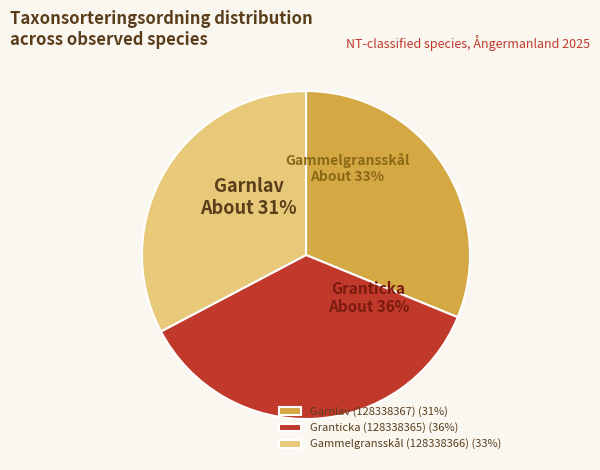

How many slices are in this pie chart?

3